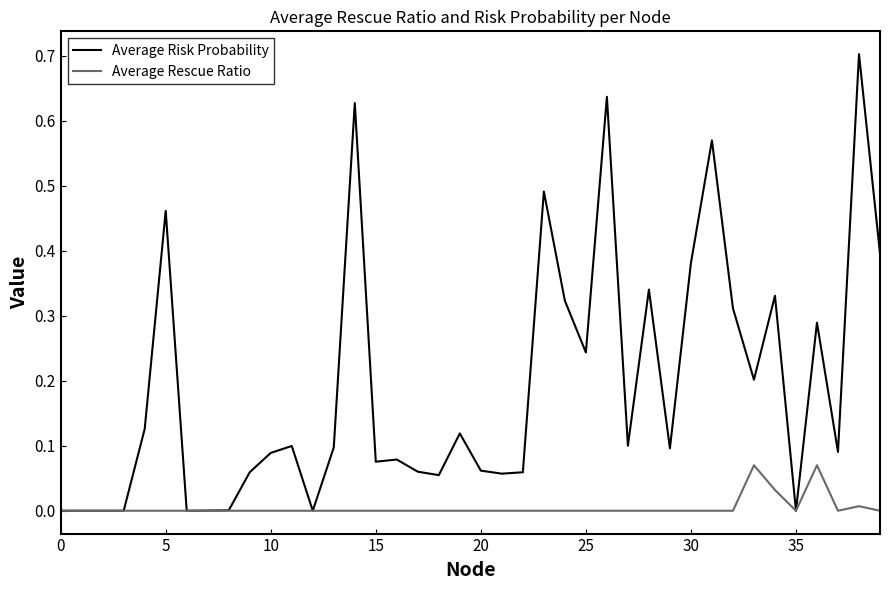

Rank the series by their maximum value, from lowest to highest.

Average Rescue Ratio, Average Risk Probability